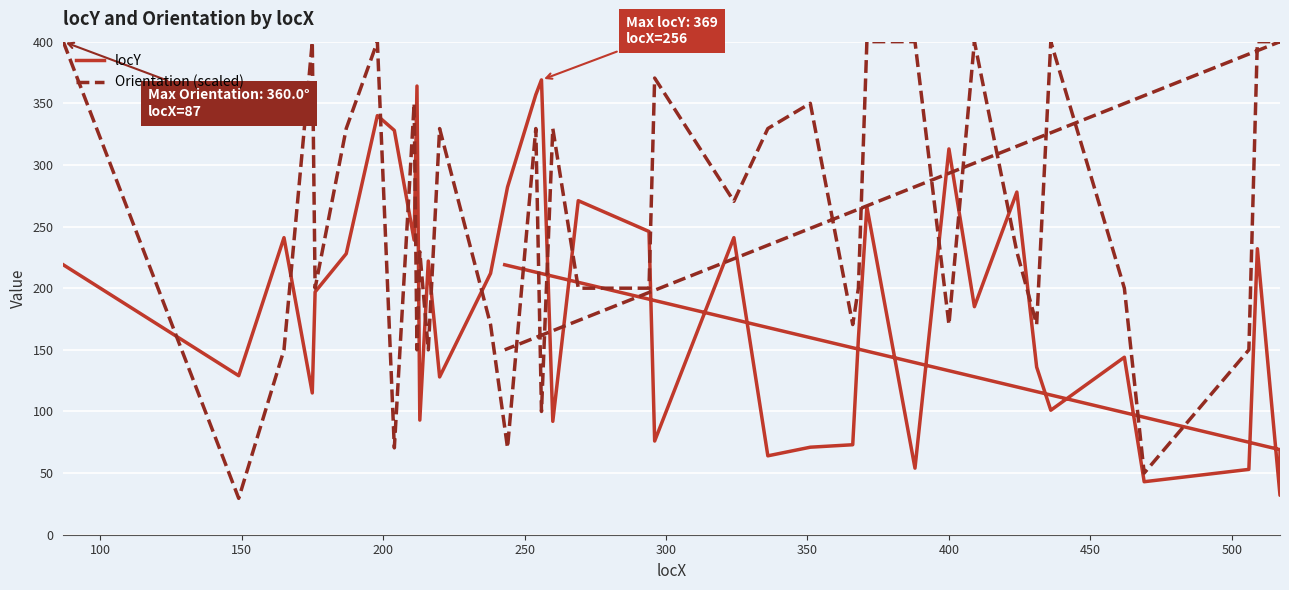

Reading left to right, transcribe all the data shown in this chart.

locY: 219.0	129.0	241.0	115.0	197.0	228.0	340.0	328.0	239.0	364.0	93.0	222.0	128.0	212.0	282.0	357.0	369.0	92.0	271.0	246.0	76.0	241.0	64.0	71.0	73.0	159.0	266.0	54.0	313.0	185.0	278.0	136.0	101.0	144.0	43.0	53.0	232.0	32.0	69.0	219.0
Orientation (scaled): 400.0	29.5	150.0	400.0	200.0	329.5	400.0	70.5	350.0	150.0	229.5	150.0	329.5	170.5	70.5	329.5	100.0	329.5	200.0	200.0	370.5	270.5	329.5	350.0	170.5	200.0	400.0	400.0	170.5	400.0	229.5	170.5	400.0	200.0	50.0	150.0	400.0	400.0	400.0	150.0